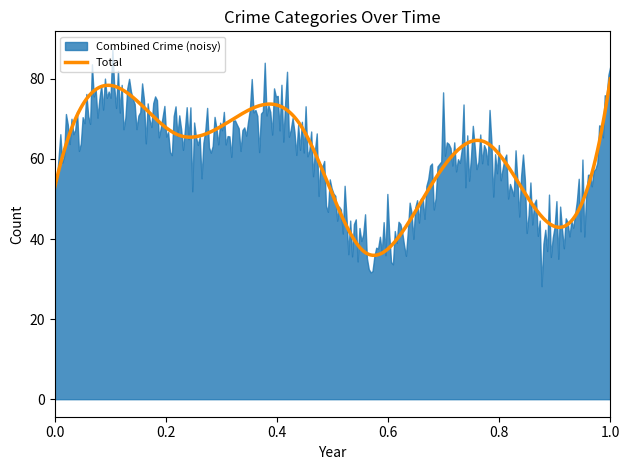

What is the minimum value for Total?

35.9